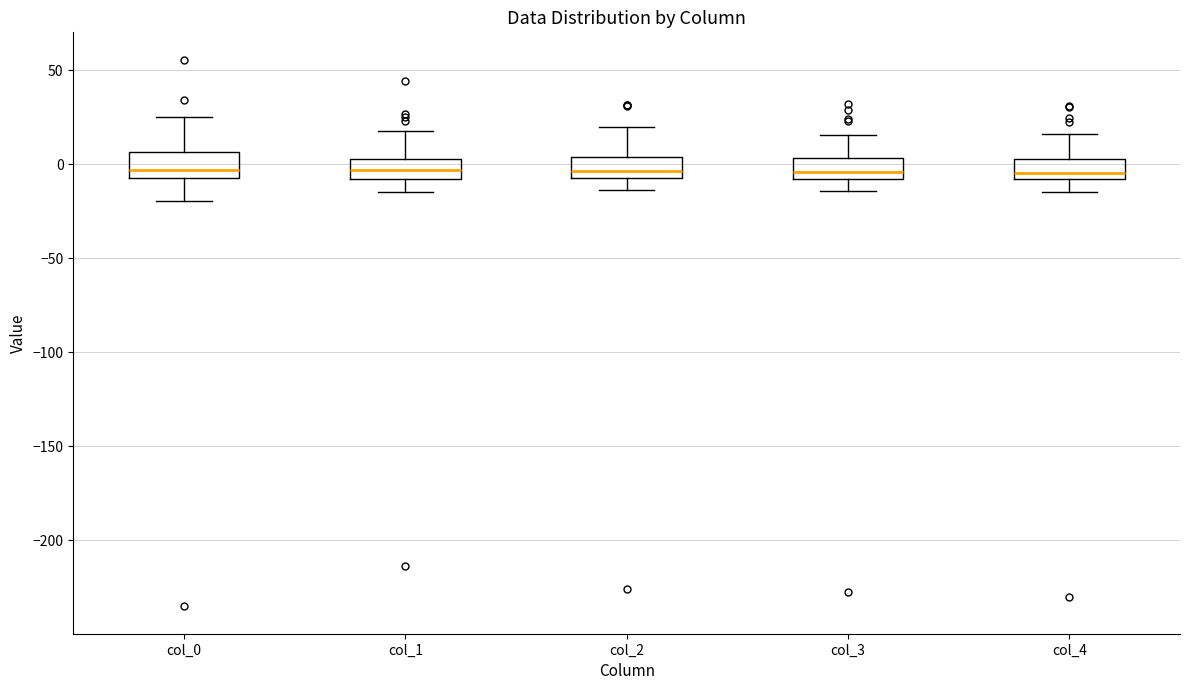

Reading left to right, read every box against the y-axis: the position of its median line, the range the box covers, and the ends of its whiskers. The values are not printed on the chart, so give them approximately, as read against the axis.

col_0: median -5 (just above the box's lower edge), box -5 to 5, whiskers -20 to 25
col_1: median -5, box -10 to 5, whiskers -15 to 20
col_2: median -5 (inside the box), box -5 to 5, whiskers -15 to 20
col_3: median -5, box -10 to 5, whiskers -15 to 15
col_4: median -5, box -10 to 5, whiskers -15 to 15